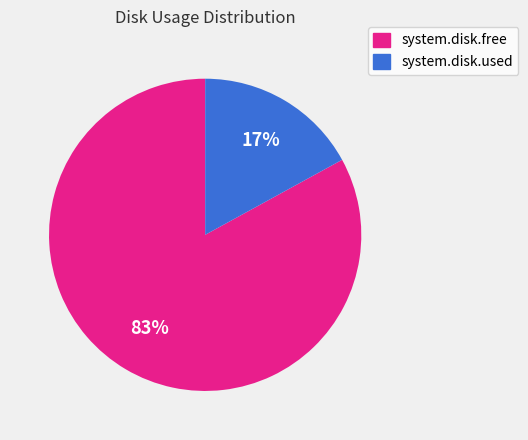

What is the ratio of the value at system.disk.used to the value at system.disk.free?

0.2